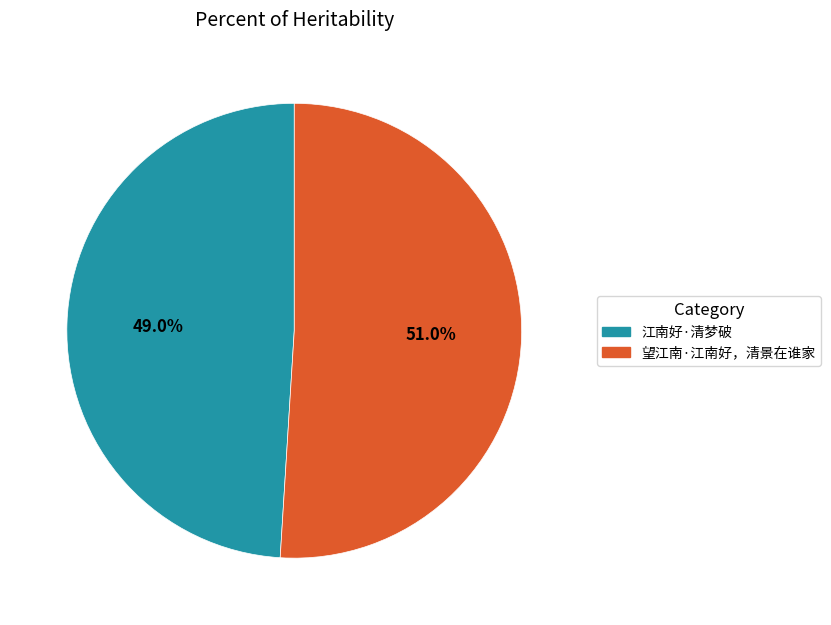

Is 望江南·江南好，清景在谁家 the majority of the pie?

Yes